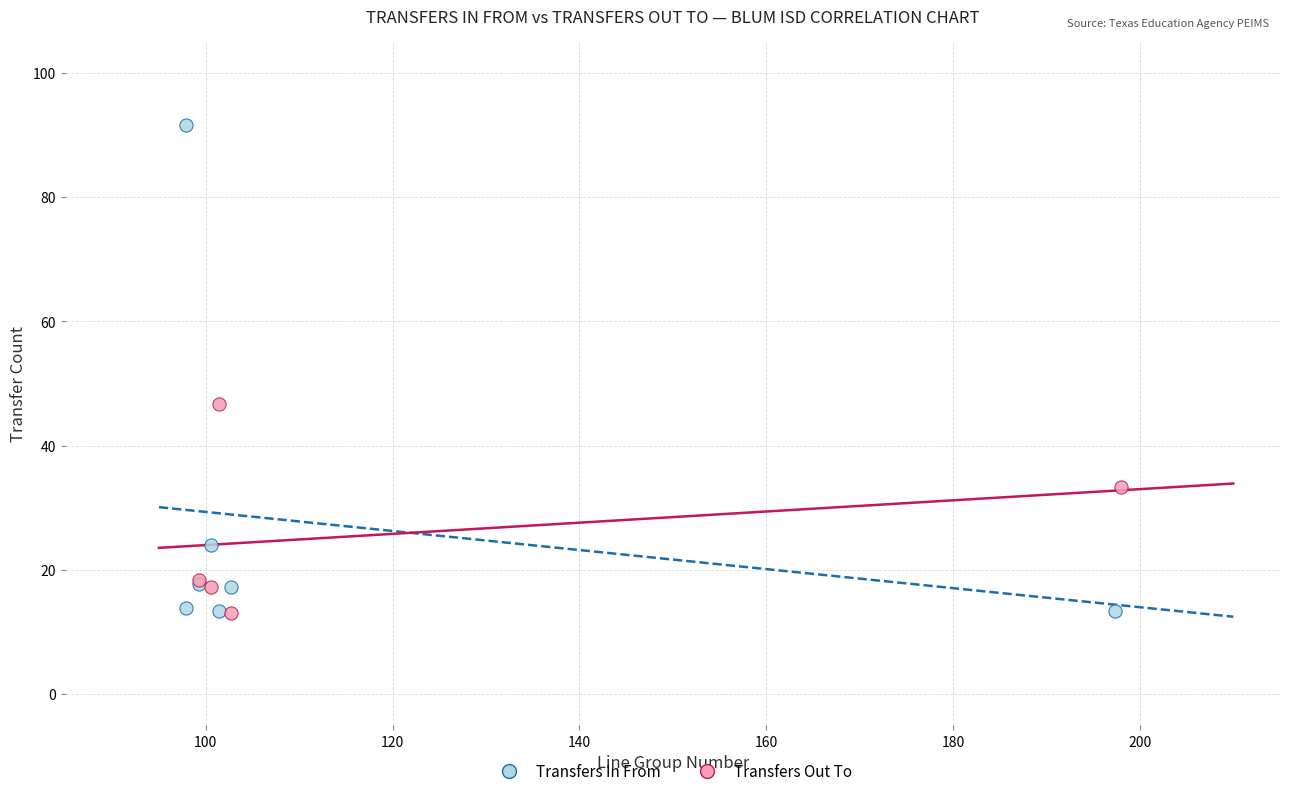

Which series contains the highest Y value?

Transfers In From